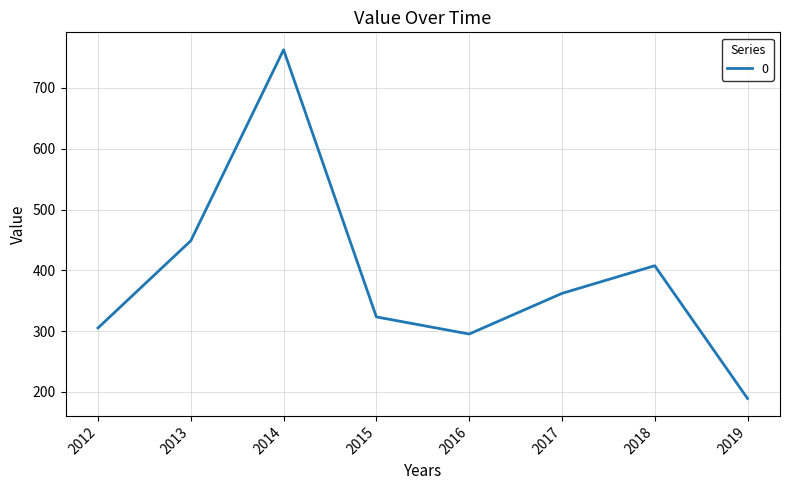

Approximately how many times larger is the value at 2012 compared to 2016?

1.0